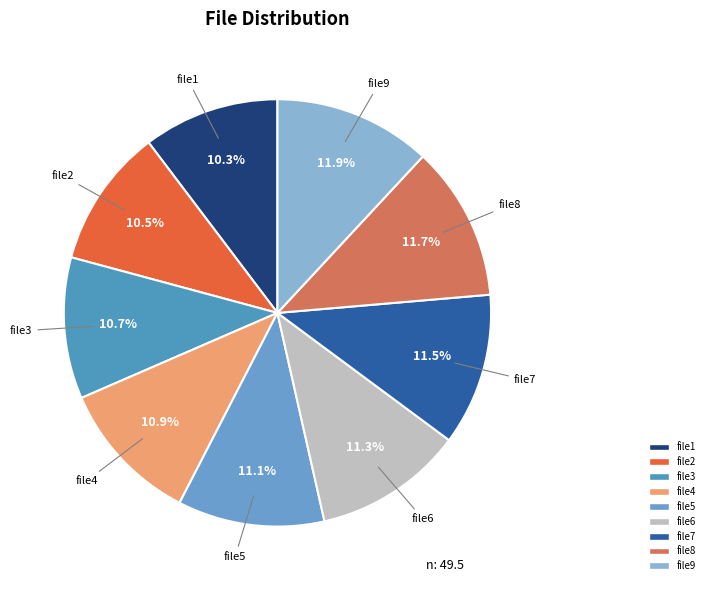

Is it true that file8 is 1% of the pie?

False